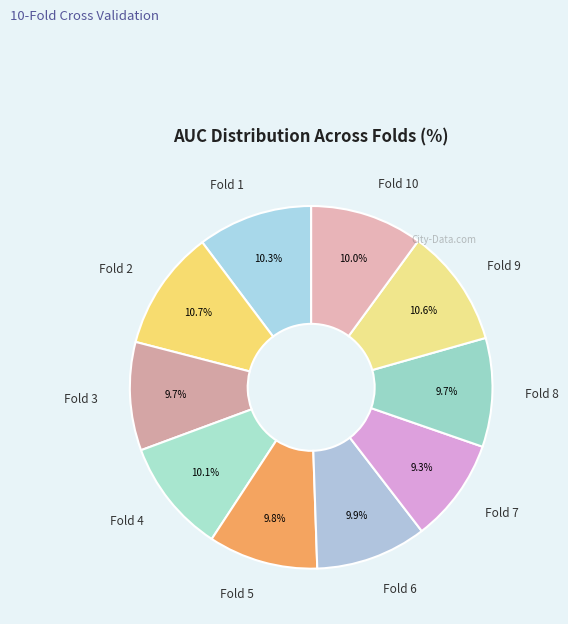

What is the total percentage of Fold 10 and Fold 3?

19.7%